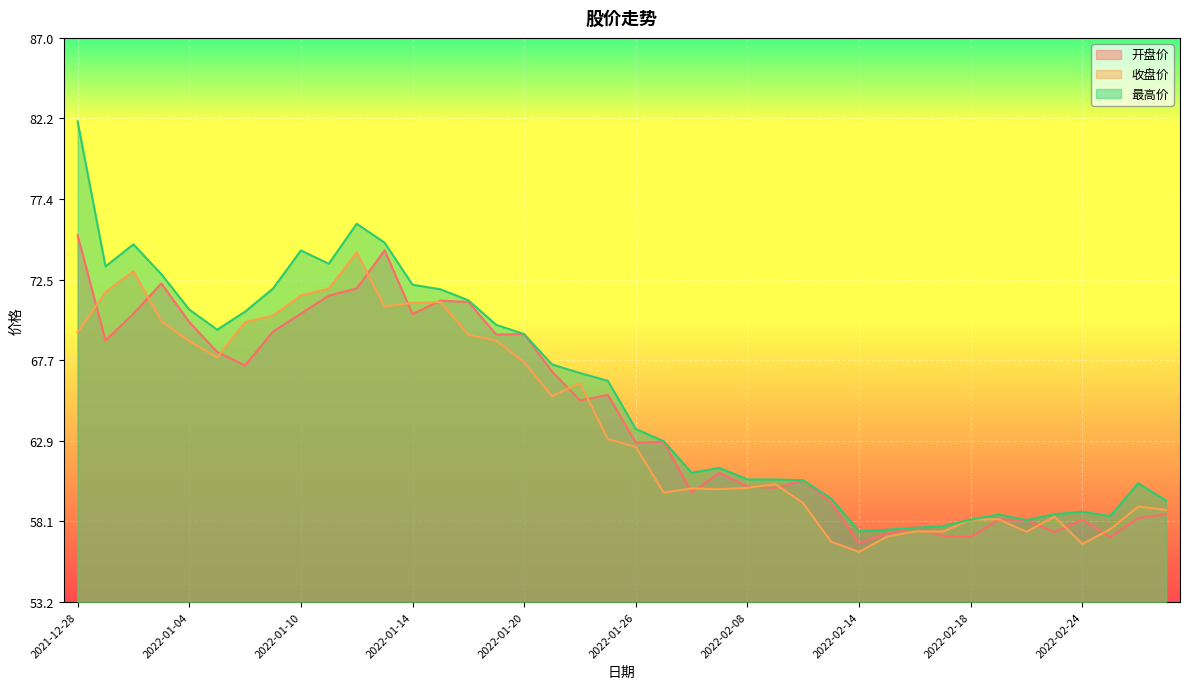

At 2022-01-27, list the series in order from largest to smallest.

最高价, 开盘价, 收盘价